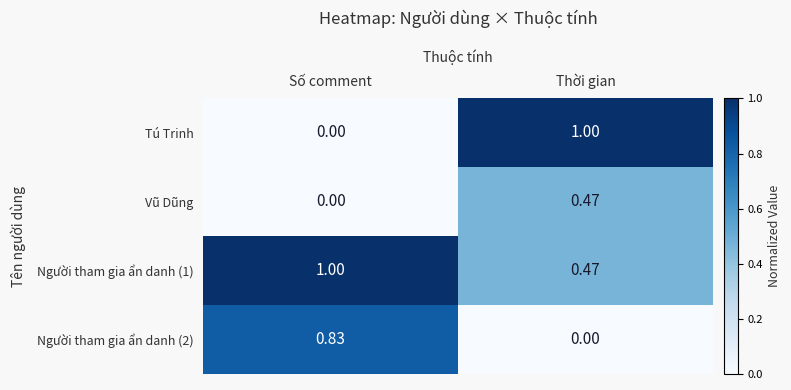

Which series has the largest range (max minus min)?

Tú Trinh